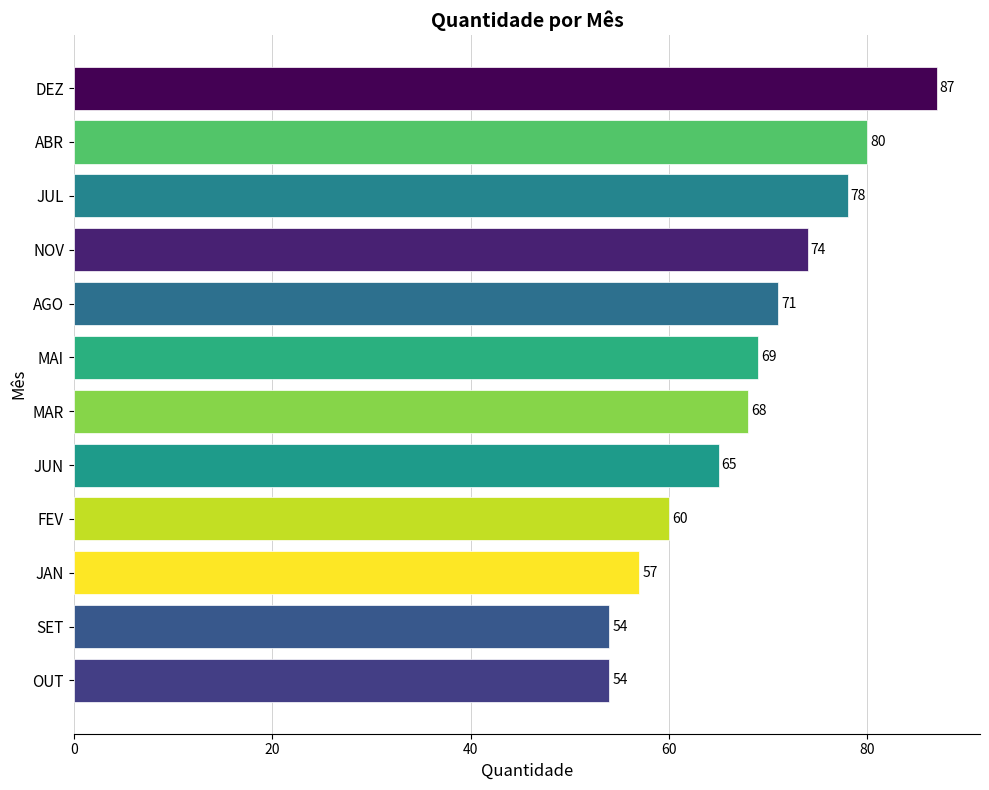

What is the label of the 1st bar from the bottom?

OUT